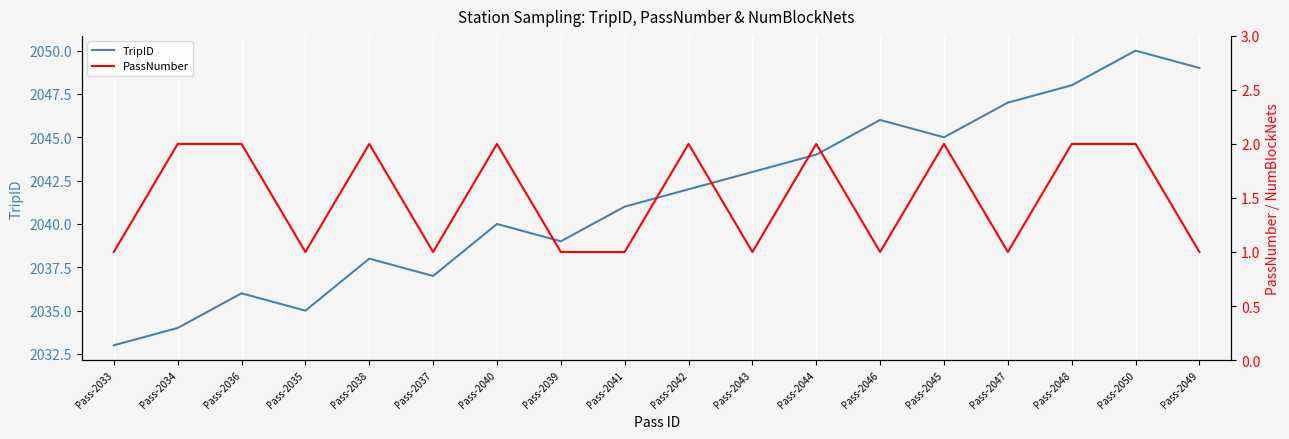

List the labels in order of TripID value, largest first.

Pass-2050, Pass-2049, Pass-2048, Pass-2047, Pass-2046, Pass-2045, Pass-2044, Pass-2043, Pass-2042, Pass-2041, Pass-2040, Pass-2039, Pass-2038, Pass-2037, Pass-2036, Pass-2035, Pass-2034, Pass-2033